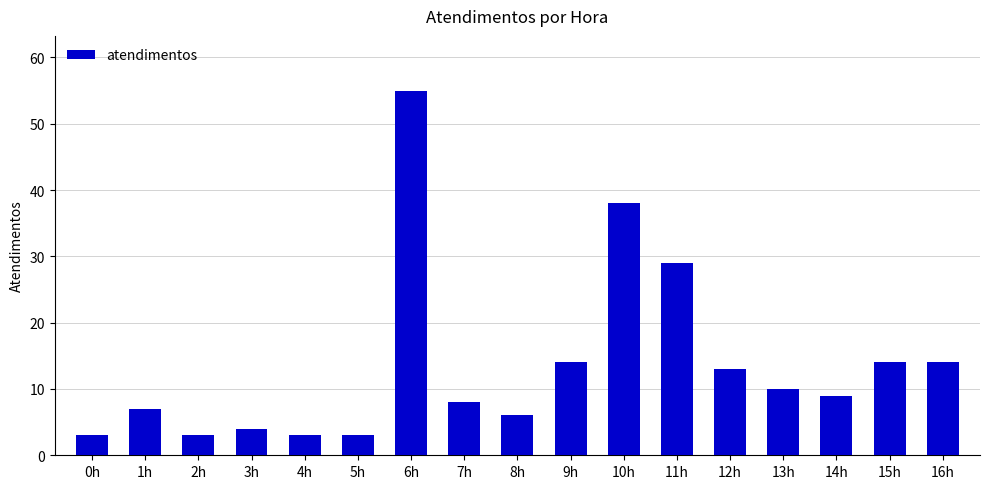

What value does the data have at 14h, to the nearest 10?

10